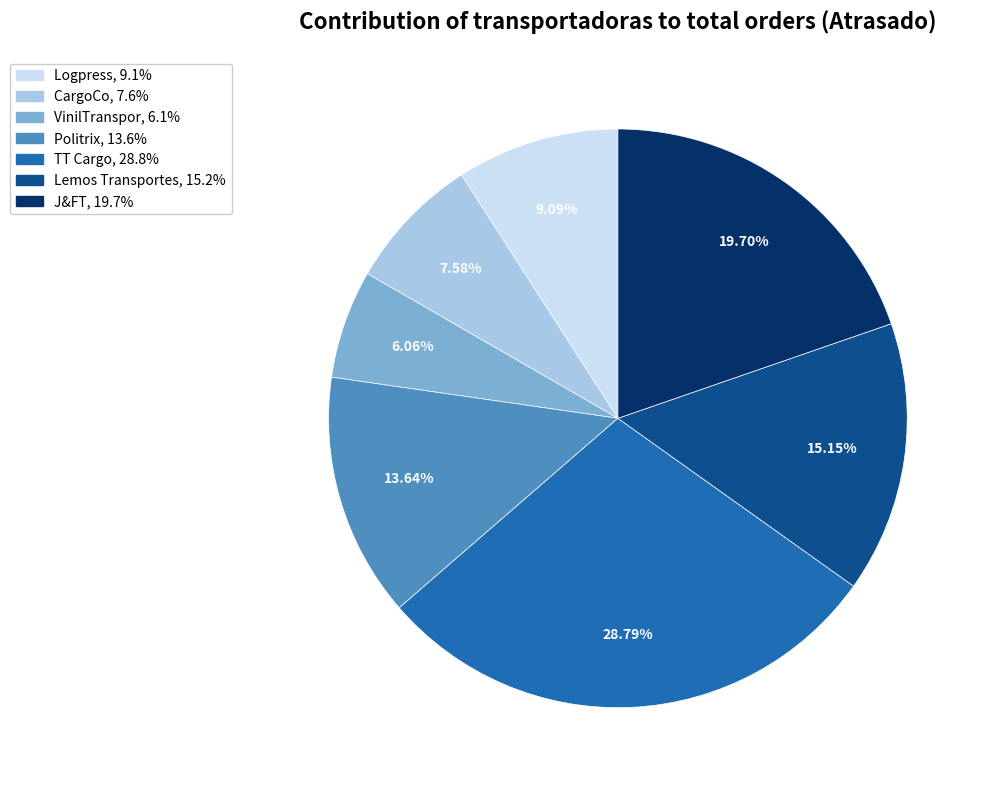

Which slice is the smallest?

VinilTranspor